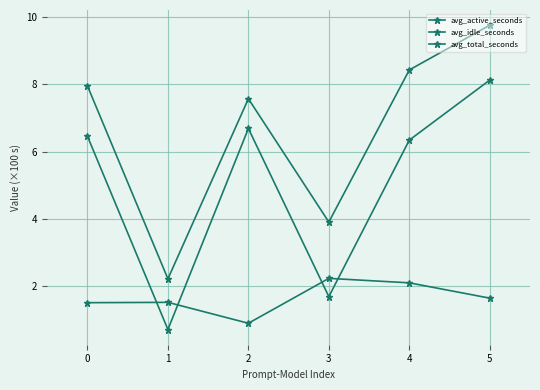

Reading left to right, extract all data points from this chart.

avg_active_seconds: 0=6.5	1=0.7	2=6.7	3=1.7	4=6.3	5=8.1
avg_idle_seconds: 0=1.5	1=1.5	2=0.9	3=2.2	4=2.1	5=1.6
avg_total_seconds: 0=8.0	1=2.2	2=7.6	3=3.9	4=8.4	5=9.8